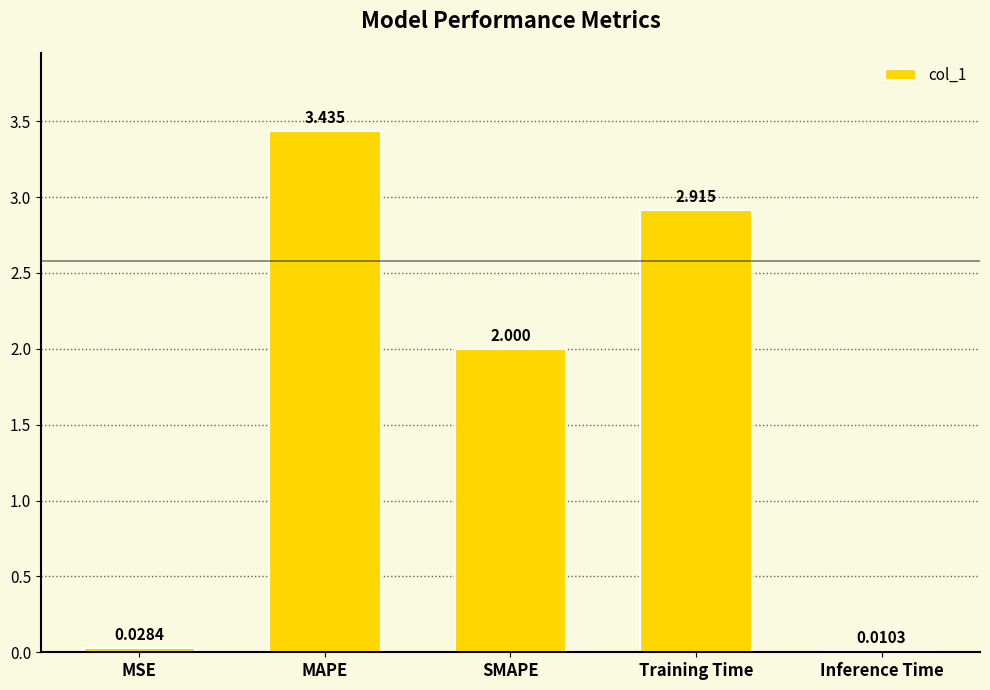

At which label is the value closest to 1?

MSE